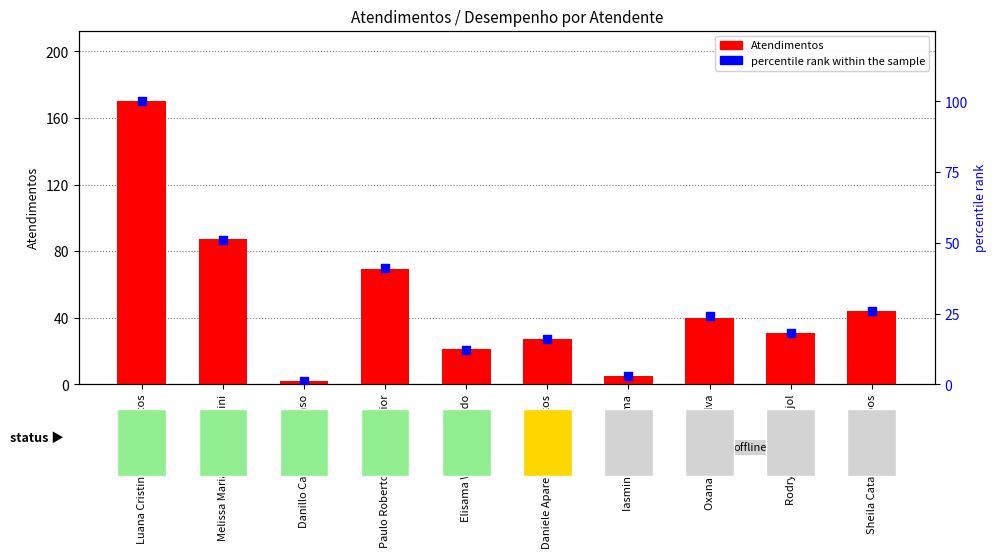

Which series has the largest total across all categories?

Atendimentos